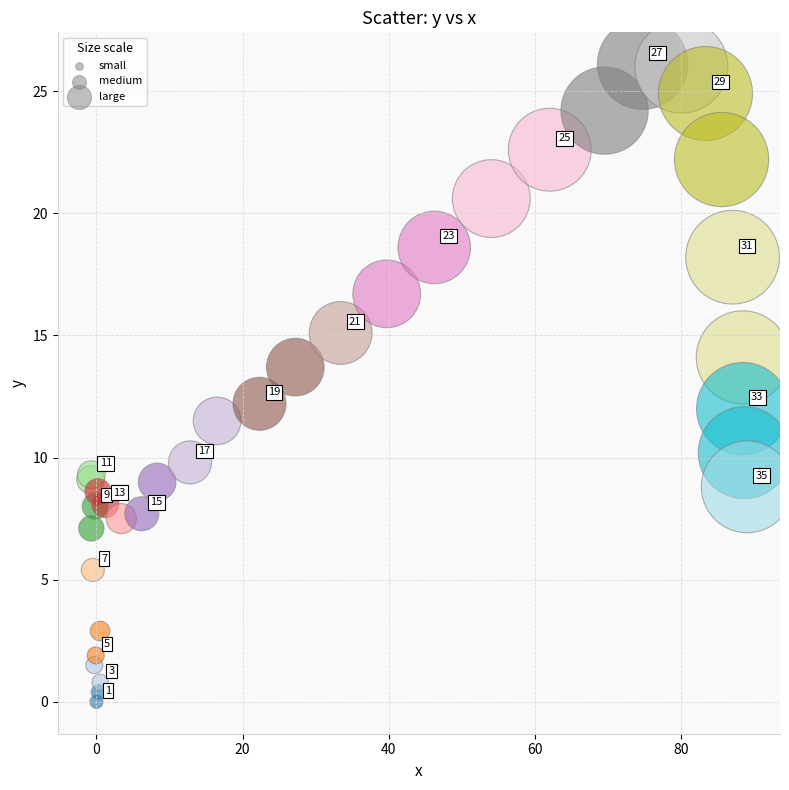

What Y value in the scatter plot is closest to 13?

13.7